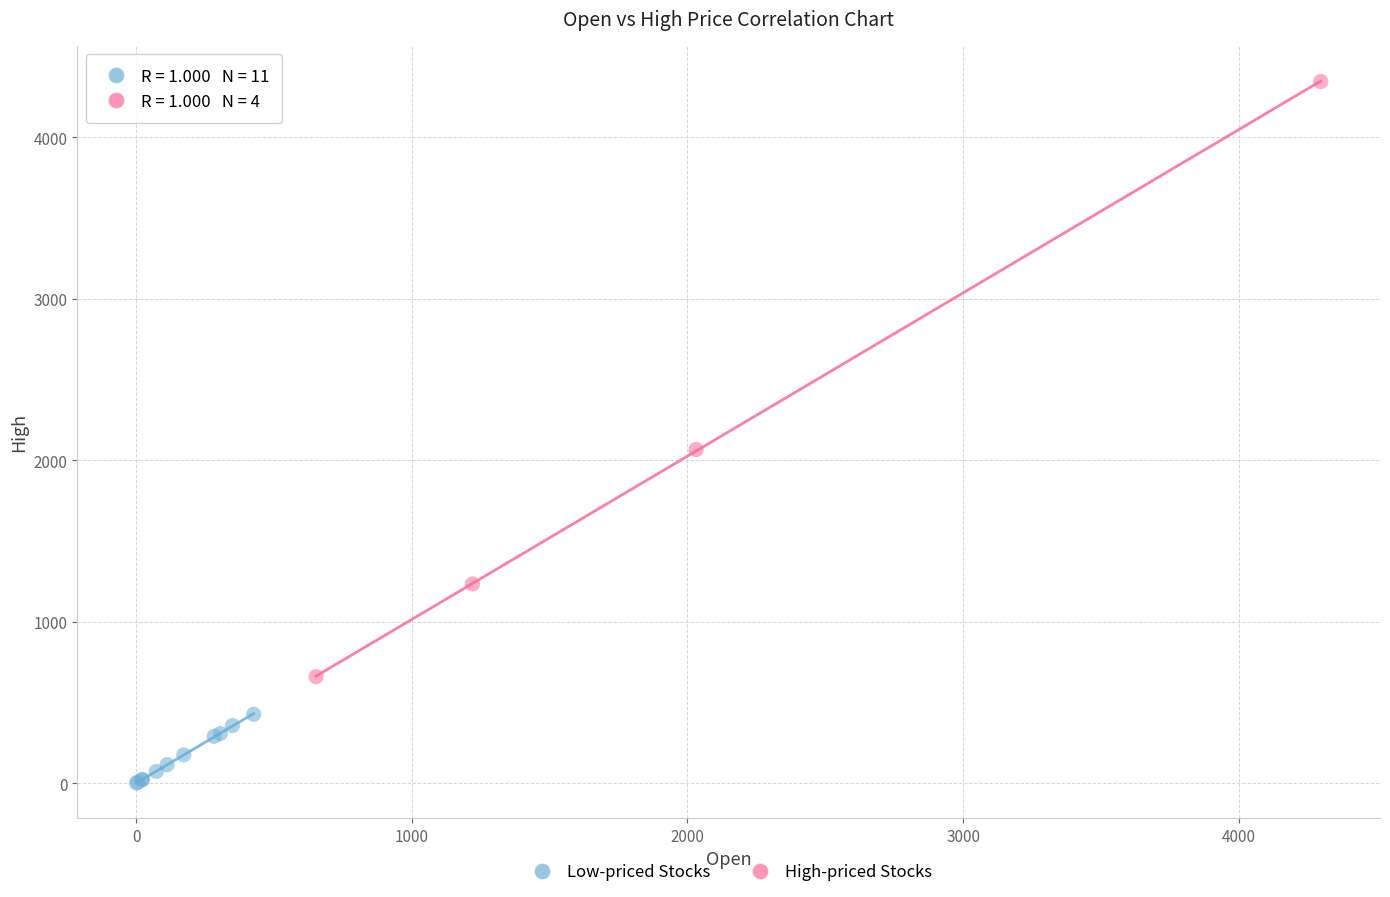

Which series has the largest Y range (max minus min)?

High-priced Stocks